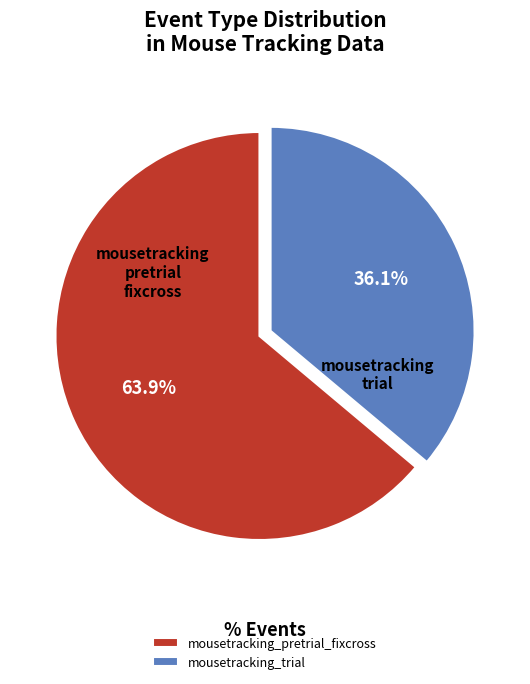

To the nearest percent, what portion does mousetracking_trial represent?

36%